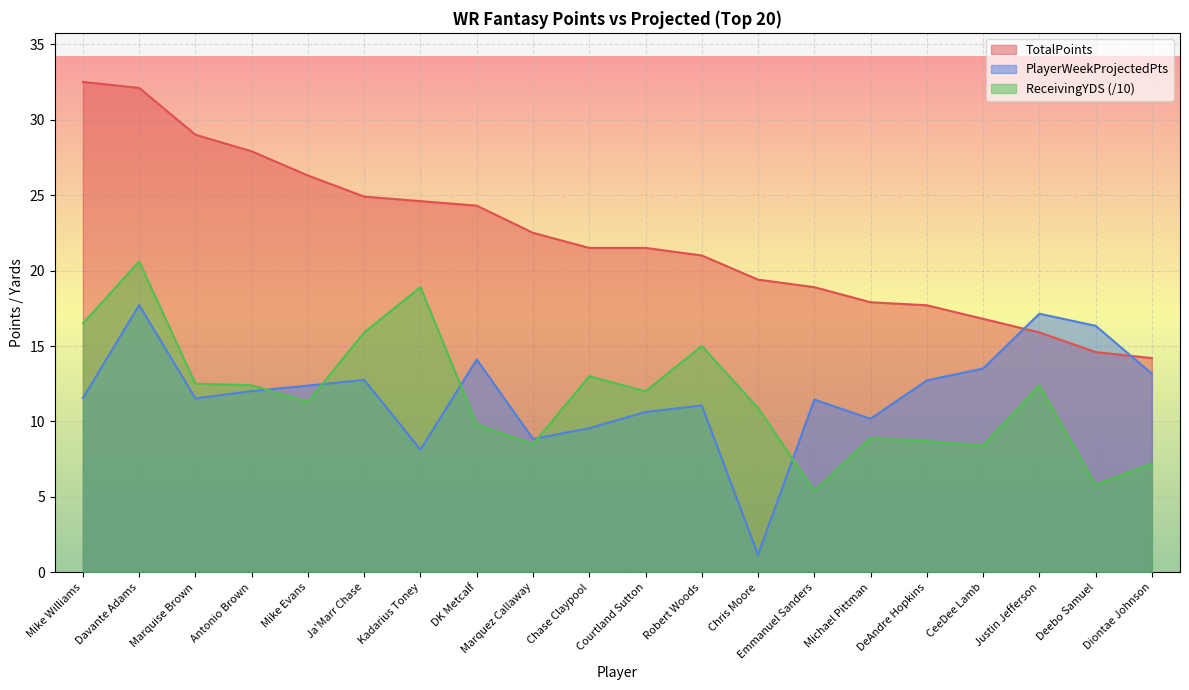

Does the chart display data point markers on the line(s)?

No